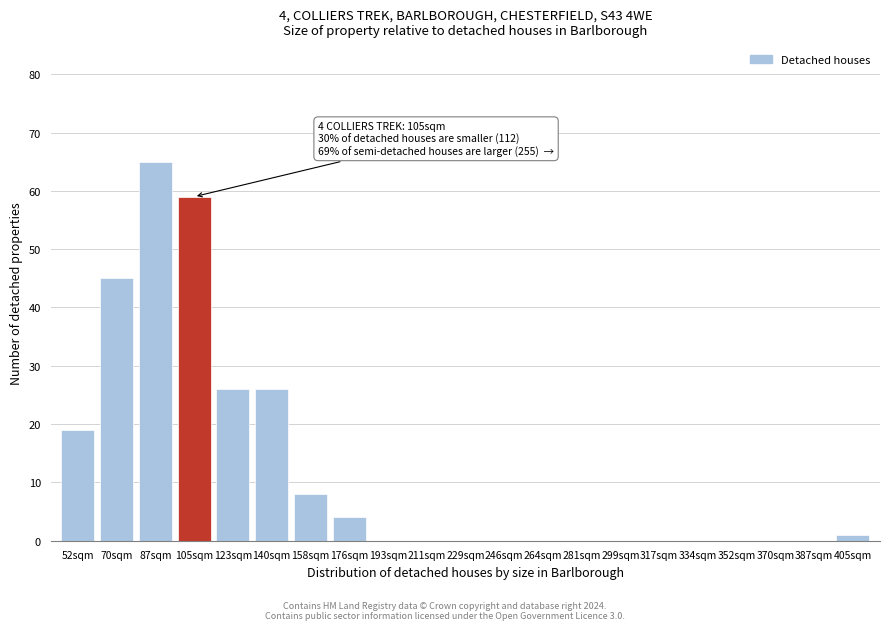

Reading left to right, list all the values displayed in this chart.

52sqm=19	70sqm=45	87sqm=65	105sqm=59	123sqm=26	140sqm=26	158sqm=8	176sqm=4	193sqm=0	211sqm=0	229sqm=0	246sqm=0	264sqm=0	281sqm=0	299sqm=0	317sqm=0	334sqm=0	352sqm=0	370sqm=0	387sqm=0	405sqm=1